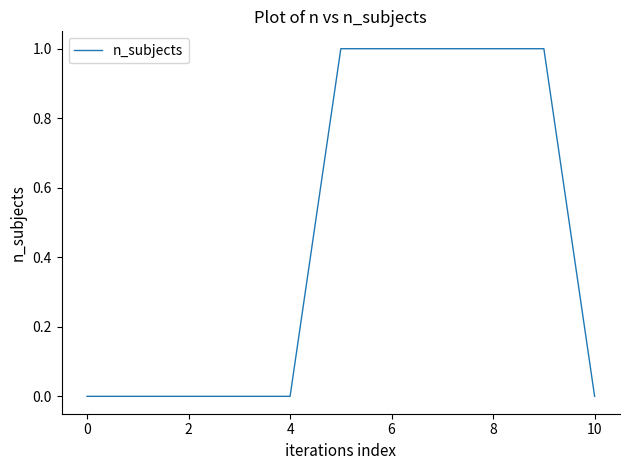

How many lines are shown in the chart?

1